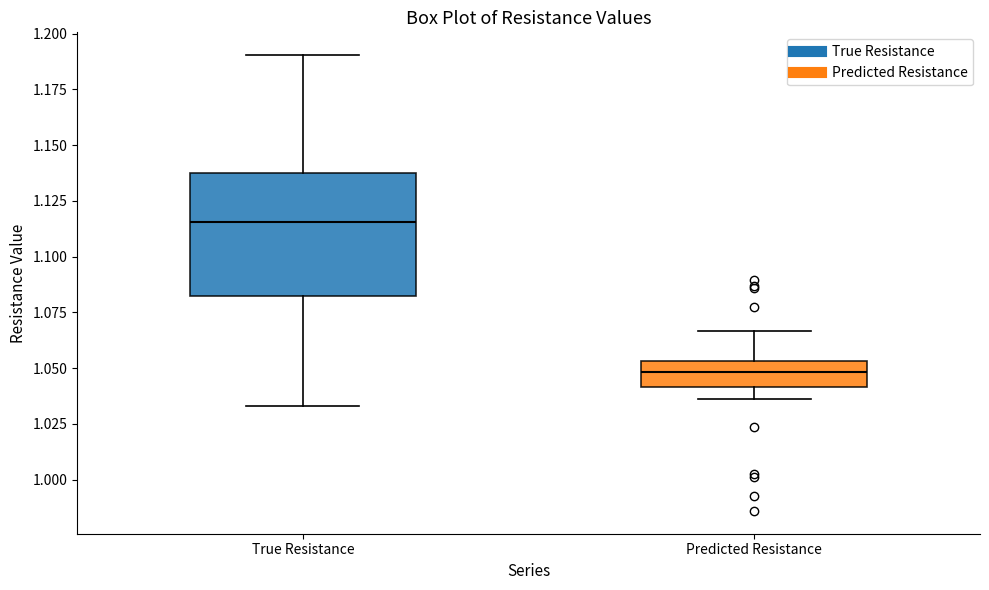

Reading left to right, read every box against the y-axis: the position of its median line, the range the box covers, and the ends of its whiskers. The values are not printed on the chart, so give them approximately, as read against the axis.

True Resistance: median 1.115, box 1.080 to 1.135, whiskers 1.035 to 1.190
Predicted Resistance: median 1.050, box 1.040 to 1.055, whiskers 1.035 to 1.065